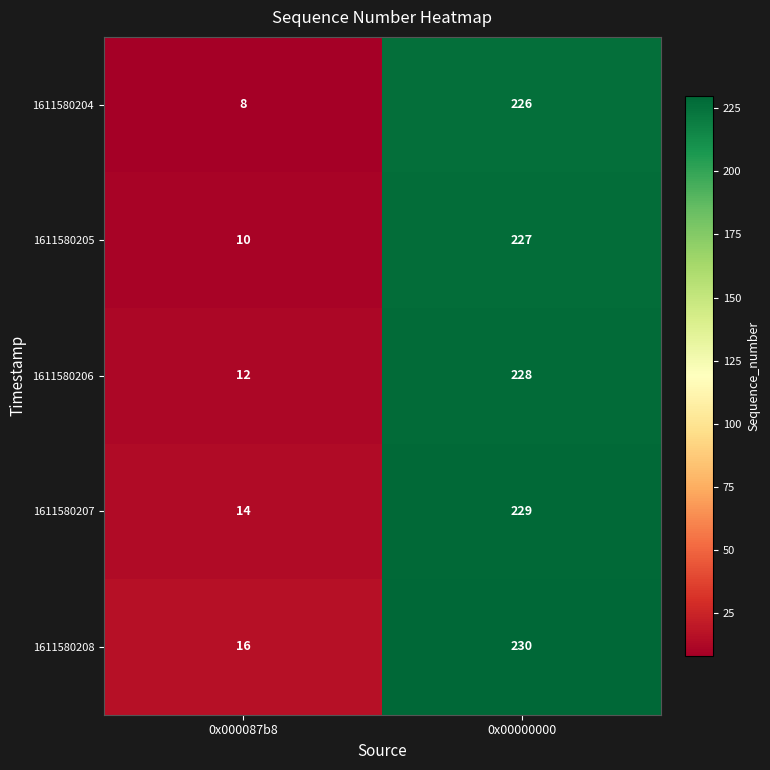

Which series has the widest spread of values?

1611580204